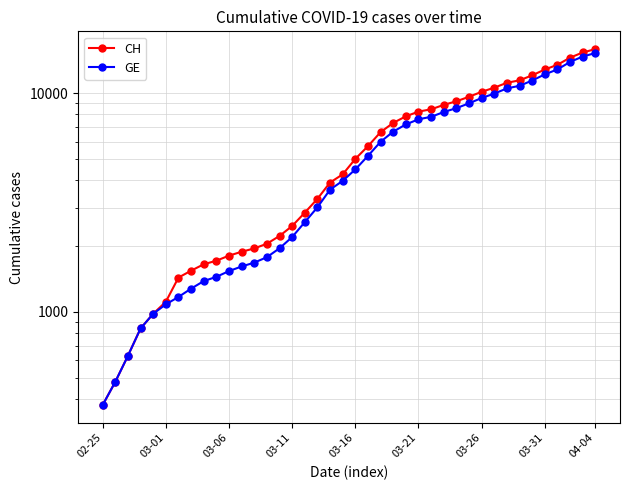

Which series changed the most between 34 and 36?

CH